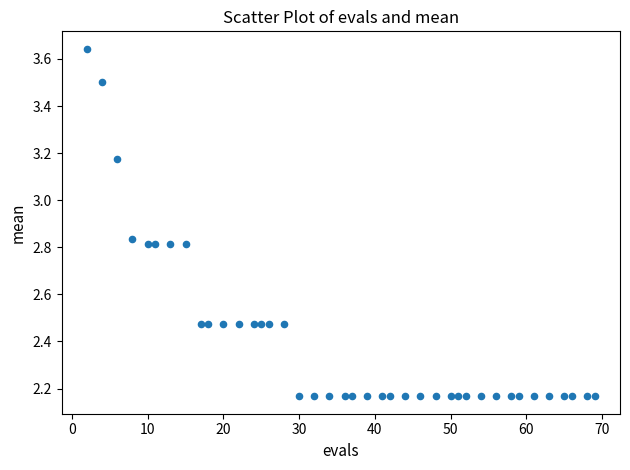

What is the range of X values (max minus min)?

67.0